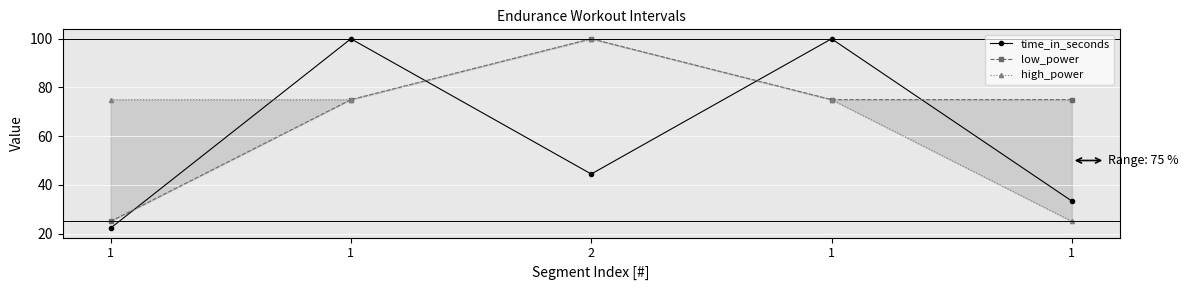

Which series has the widest spread of values?

time_in_seconds